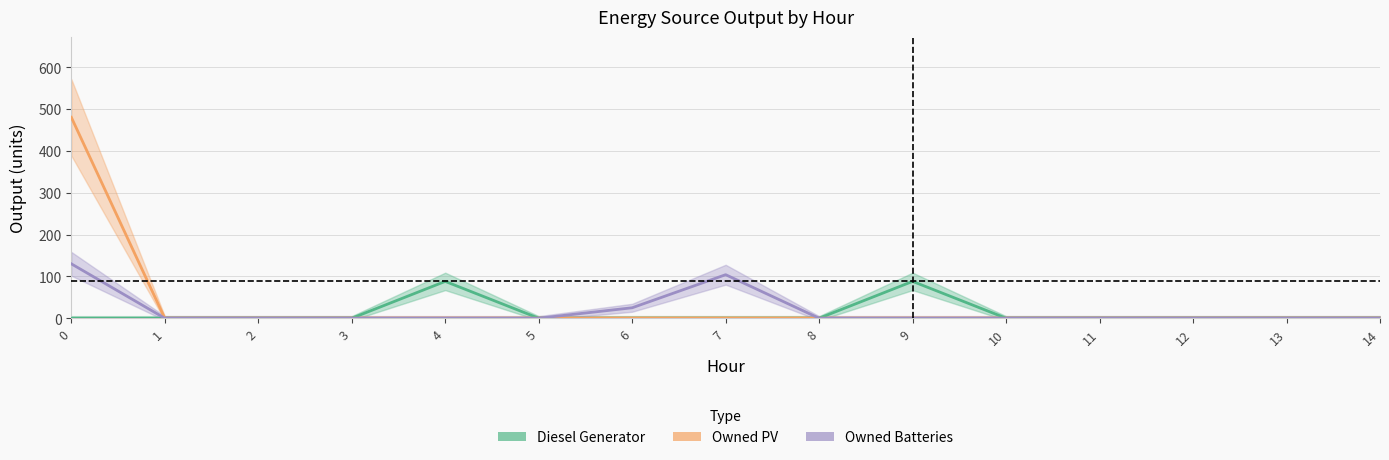

Rank the series by their average value, from lowest to highest.

Diesel Generator, Owned Batteries, Owned PV